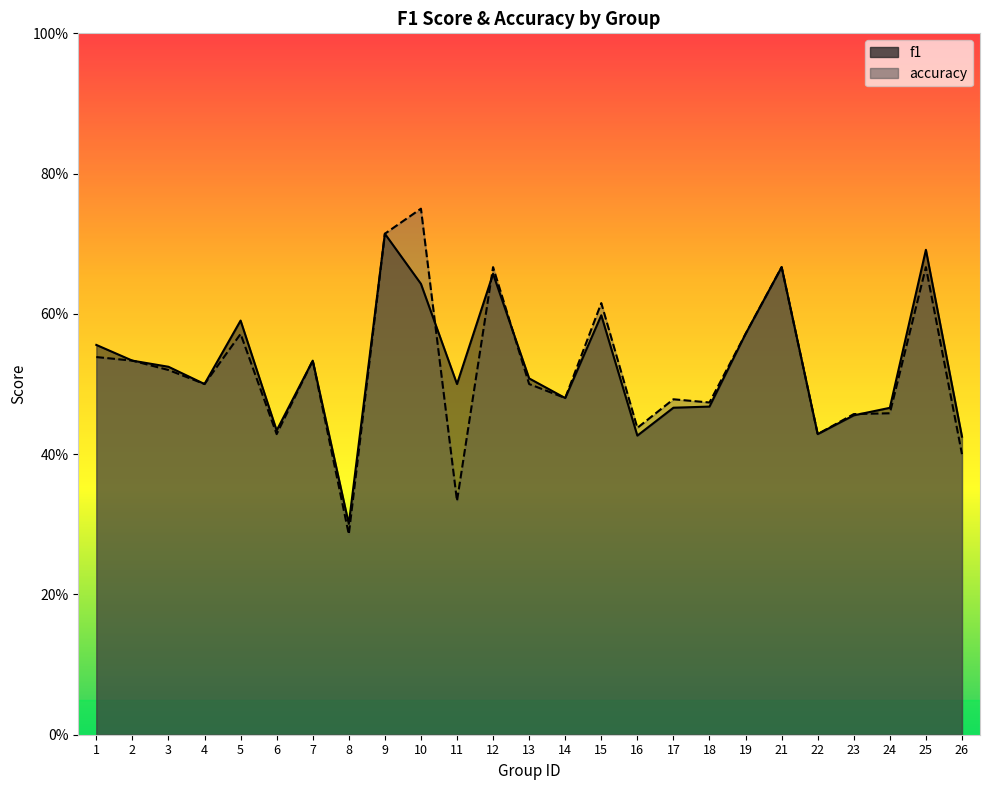

Reading right to left, what are all the values shown in this chart?

f1: 0.4	0.7	0.5	0.5	0.4	0.7	0.6	0.5	0.5	0.4	0.6	0.5	0.5	0.7	0.5	0.6	0.7	0.3	0.5	0.4	0.6	0.5	0.5	0.5	0.6
accuracy: 0.4	0.7	0.5	0.5	0.4	0.7	0.6	0.5	0.5	0.4	0.6	0.5	0.5	0.7	0.3	0.8	0.7	0.3	0.5	0.4	0.6	0.5	0.5	0.5	0.5